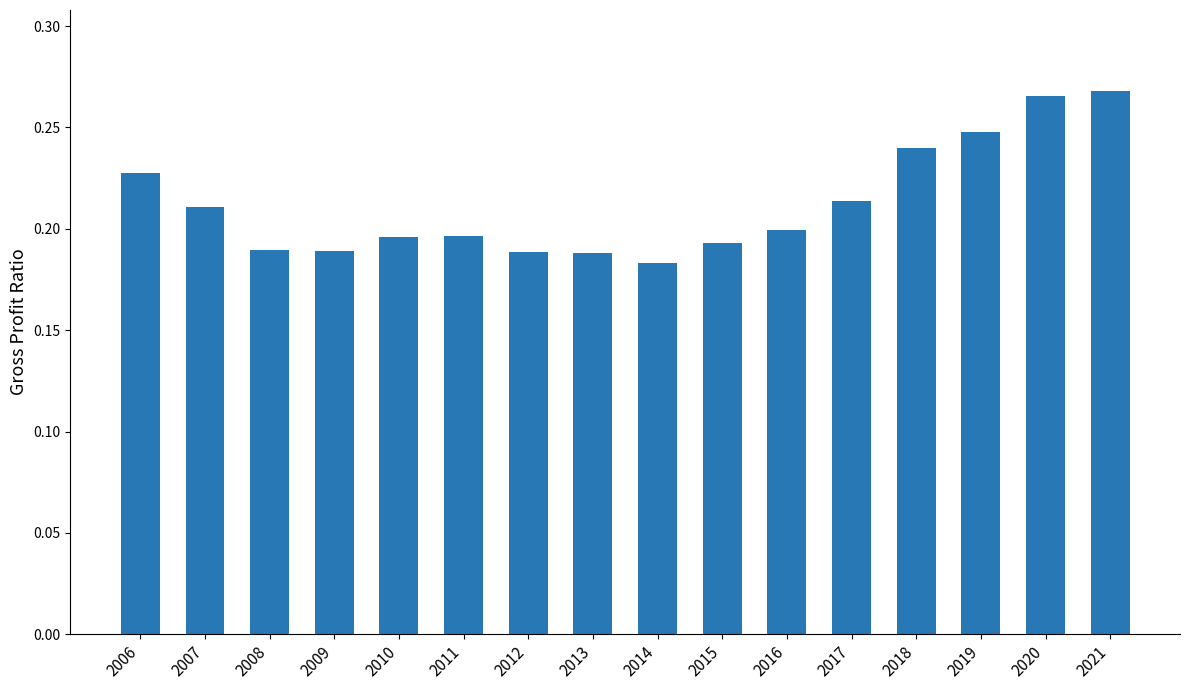

Count the values in the range 0 to 1.

16